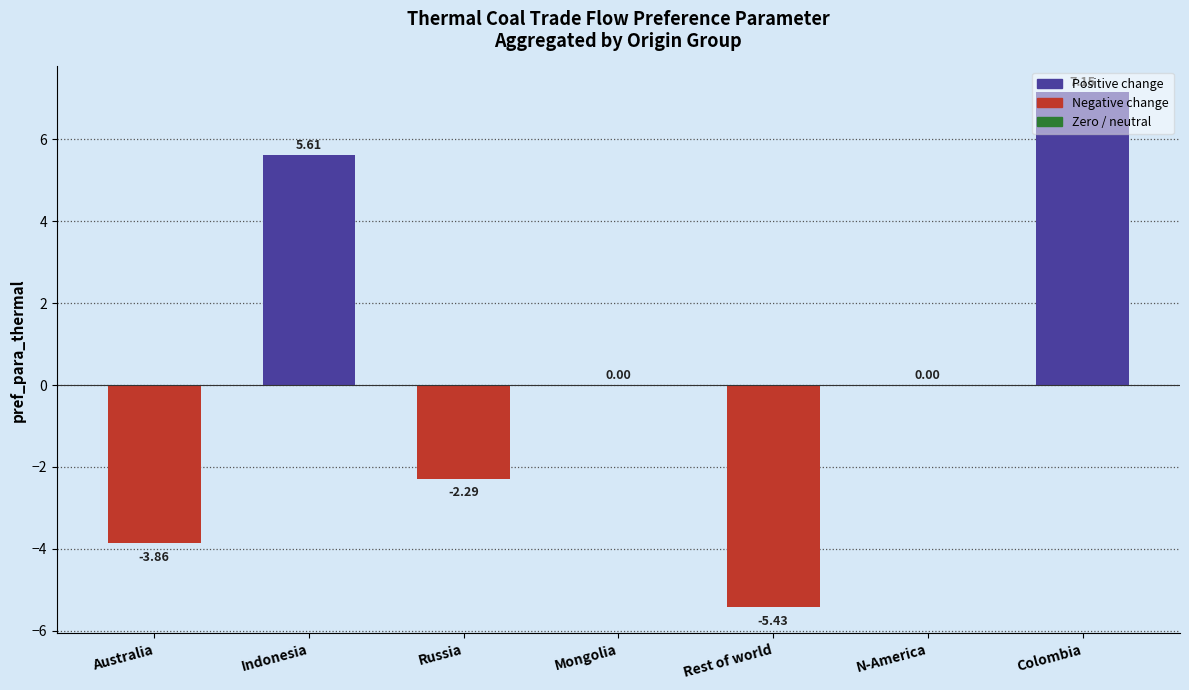

What is the sum of all values?

1.2